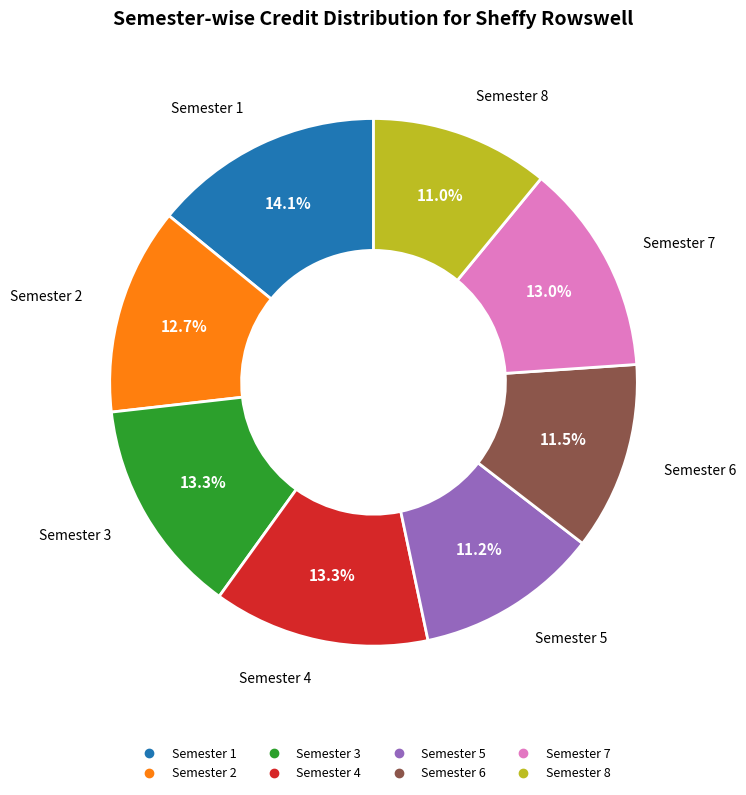

Which slice is the largest?

Semester 1